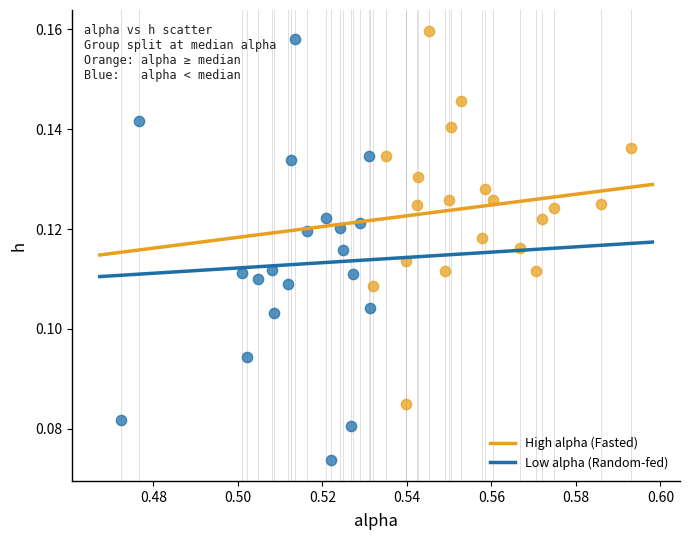

What are all the series names shown in the legend?

High alpha (Fasted), Low alpha (Random-fed)